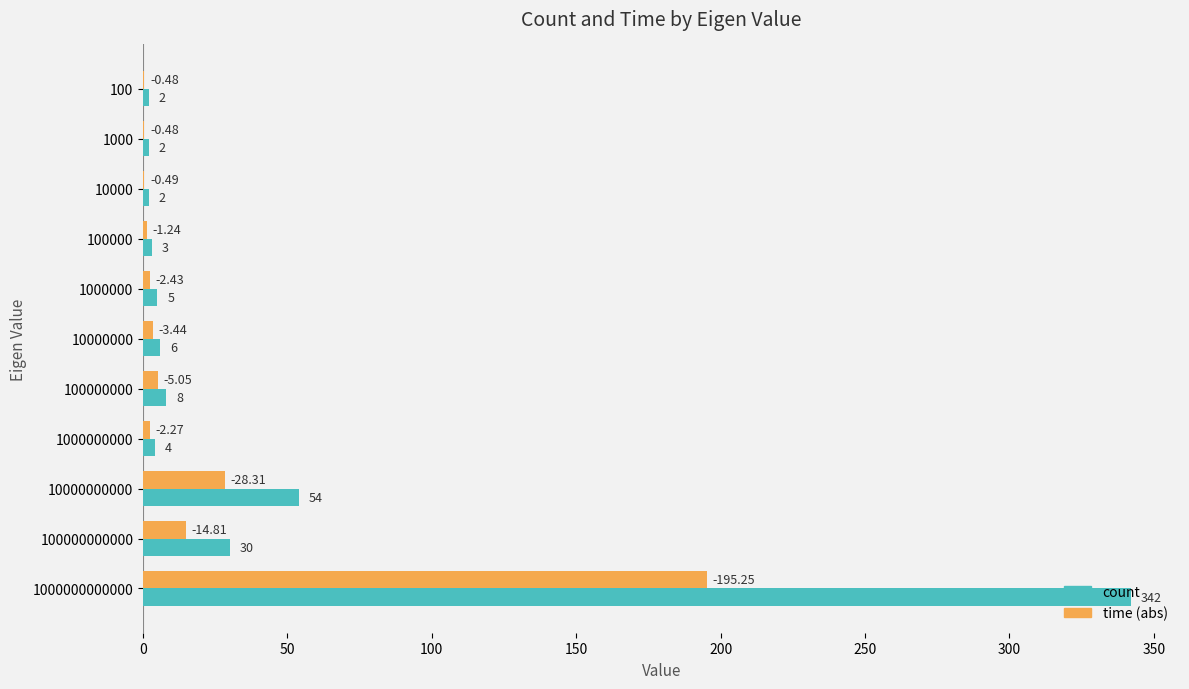

What are all the series names shown in the legend?

count, time (abs)